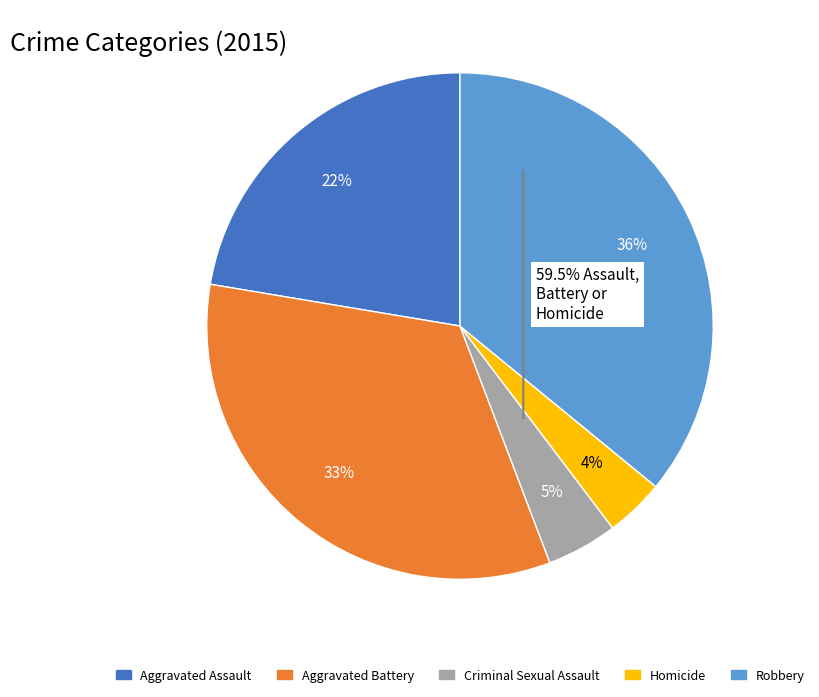

What is the smallest slice in the pie chart?

Homicide